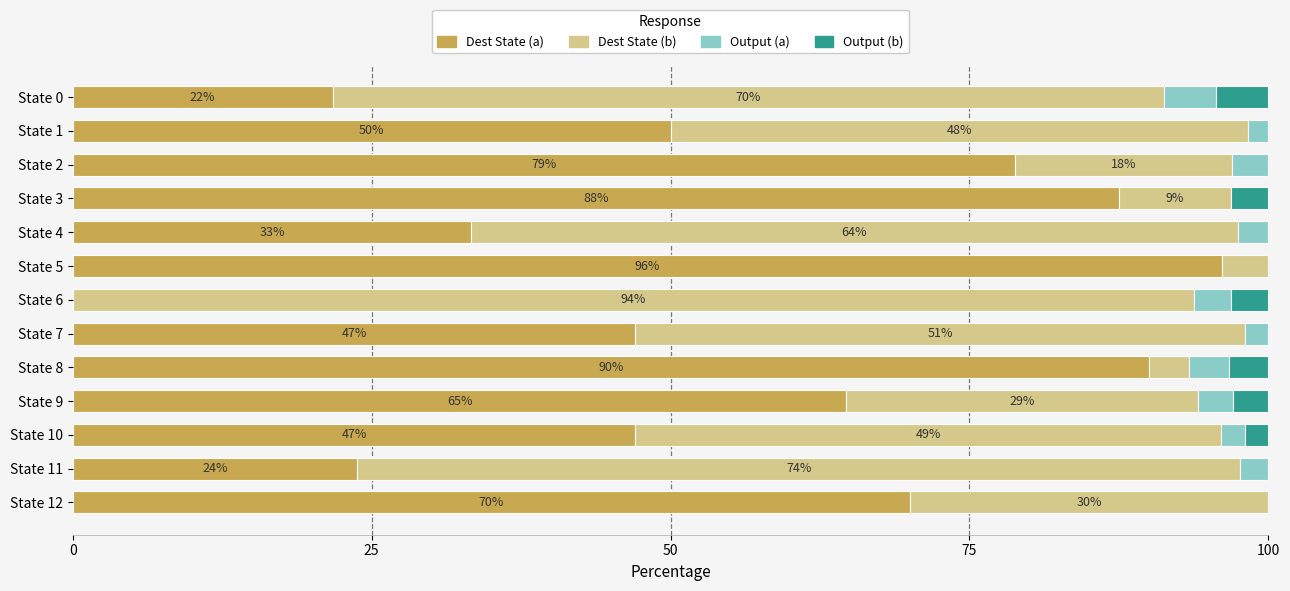

What is the highest value of the Dest State (a) series?

96.2